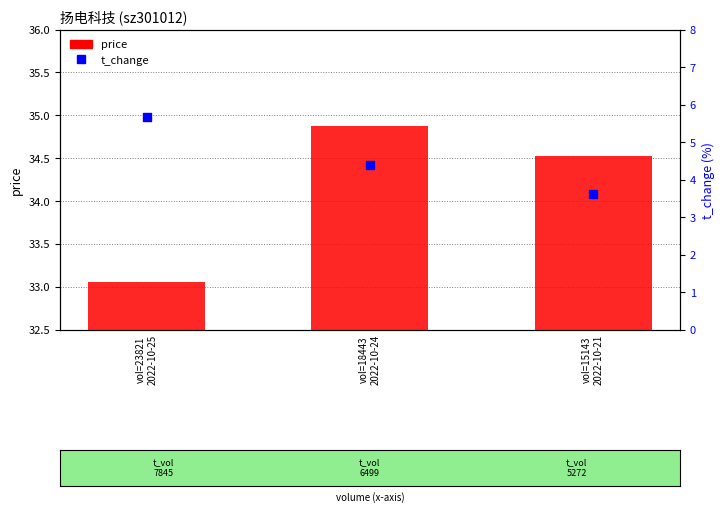

Which series has the widest spread of Y values?

t_change